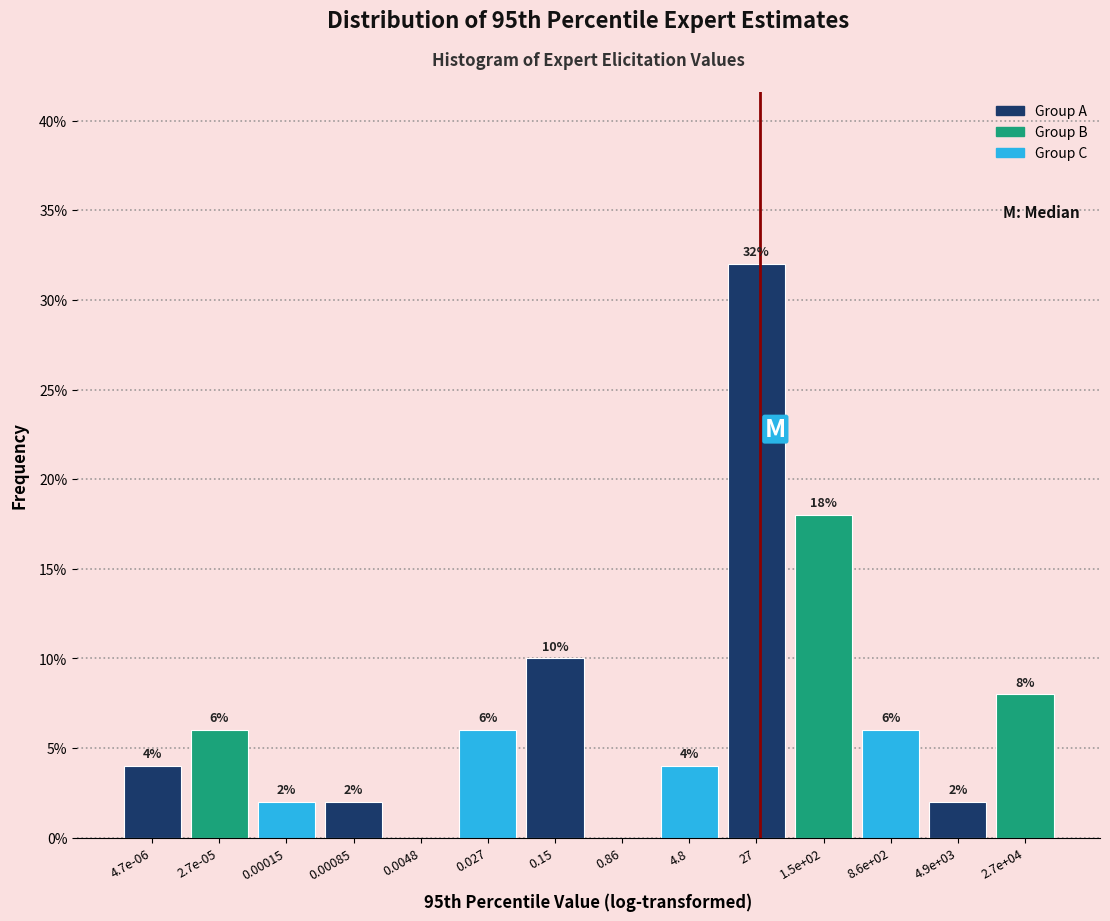

Reading left to right, extract all data points from this chart.

4.7e-06=4	2.7e-05=6	0.00015=2	0.00085=2	0.0048=0	0.027=6	0.15=10	0.86=0	4.8=4	27=32	1.5e+02=18	8.6e+02=6	4.9e+03=2	2.7e+04=8